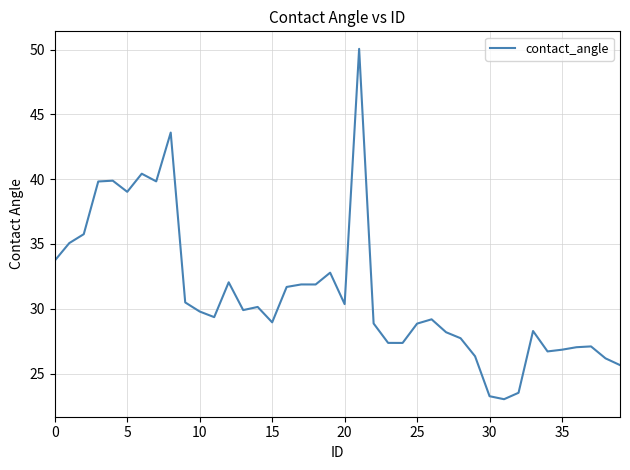

What is the smallest value displayed?

23.0